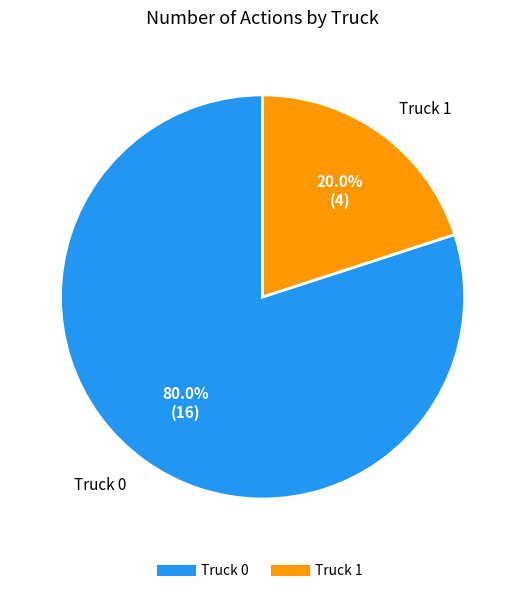

To the nearest percent, what is the difference between the largest and smallest slice percentages?

60%